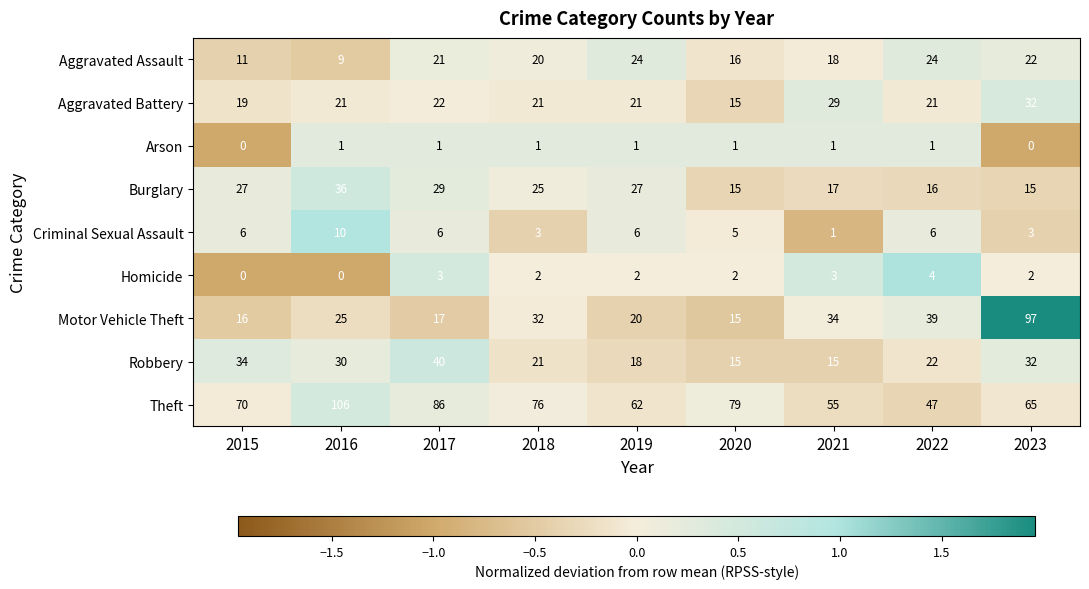

What value does the Burglary series have at 2023, to the nearest 5?

15